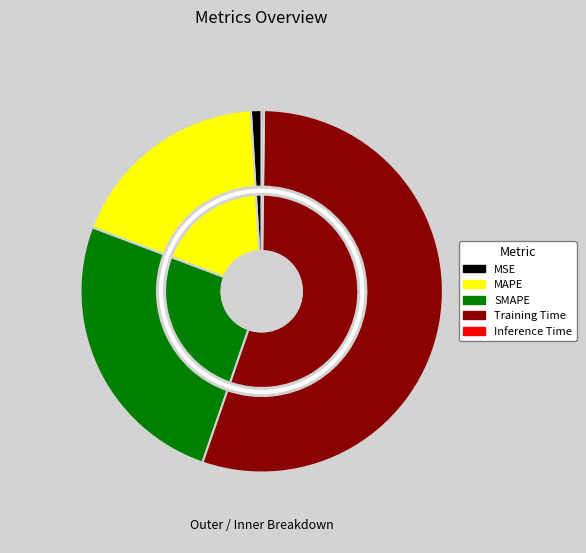

How many slices are in this pie chart?

5